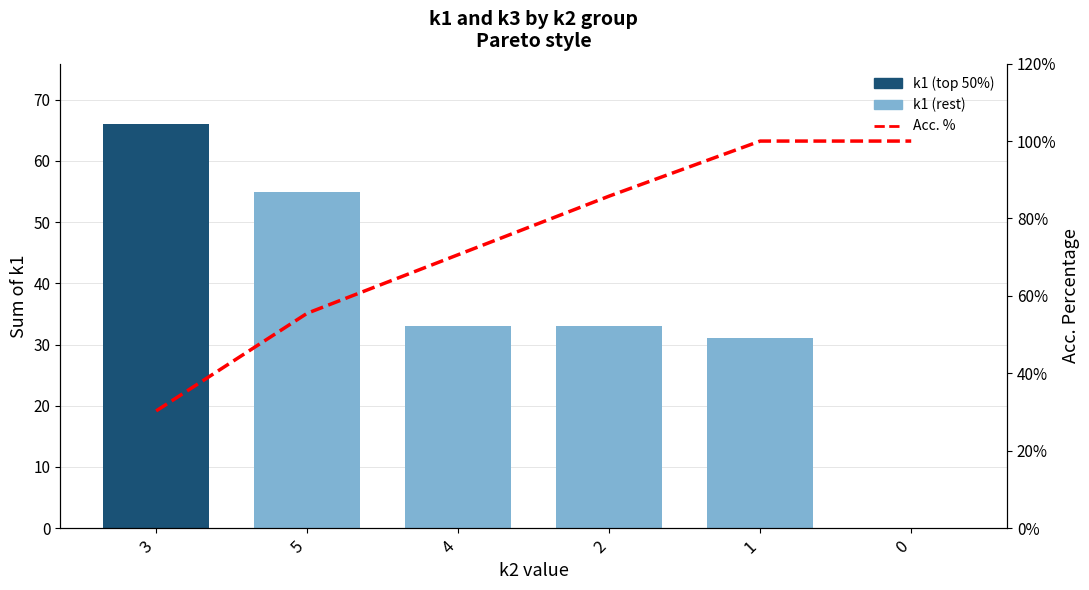

Rank the series at 4 from lowest to highest value.

k1, Acc. %